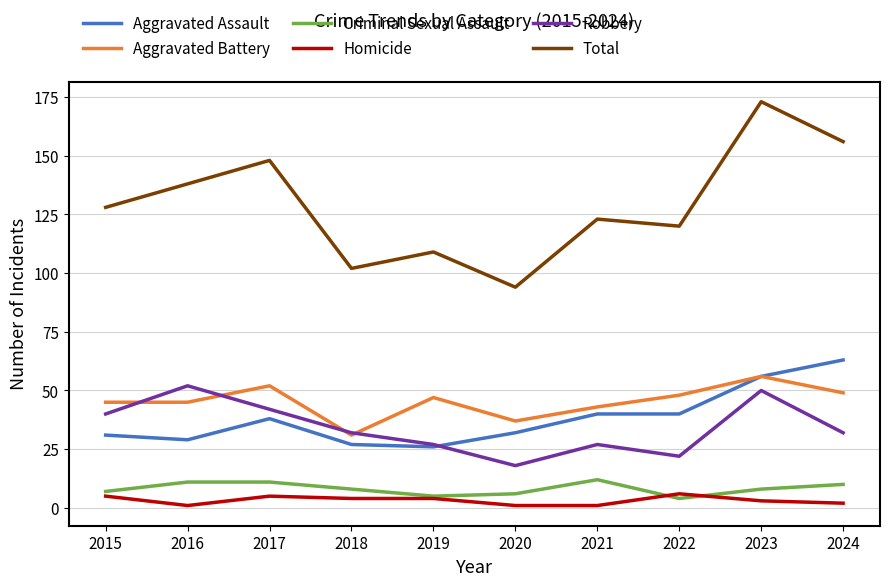

After their last crossing, which series has the higher values: Criminal Sexual Assault or Homicide?

Criminal Sexual Assault